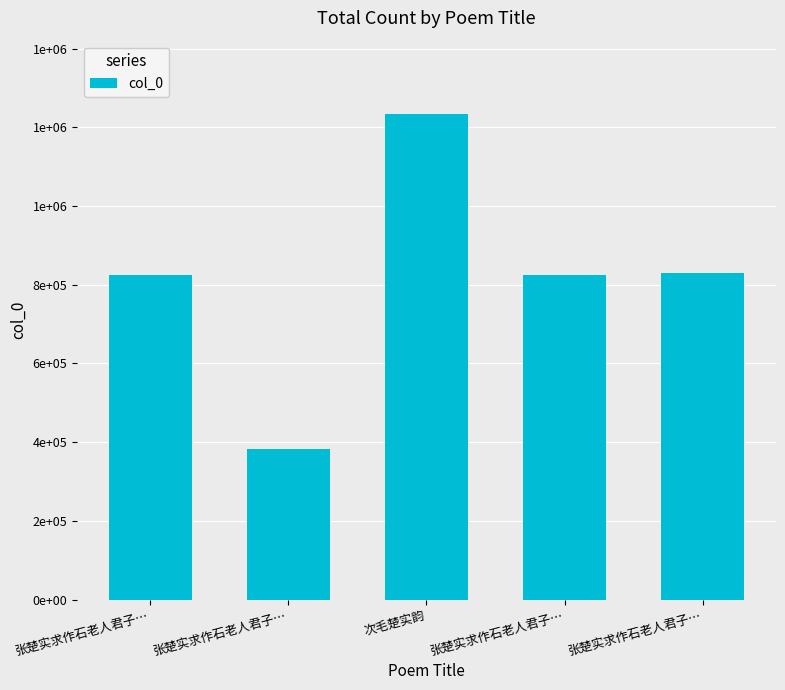

How many data points are above 825493?

2